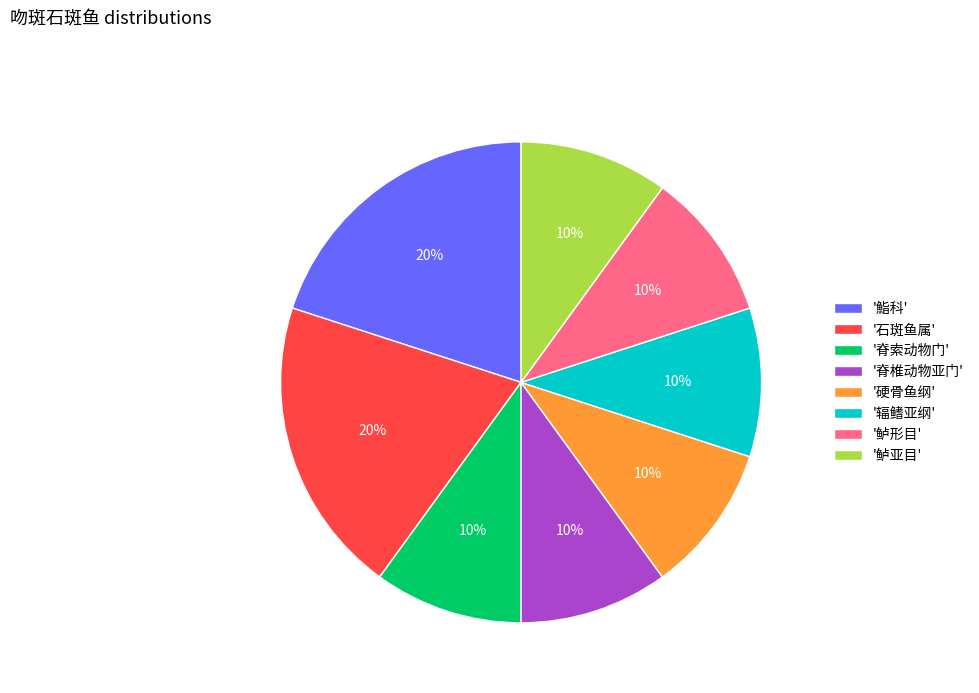

To the nearest percent, what is the average slice percentage?

12%